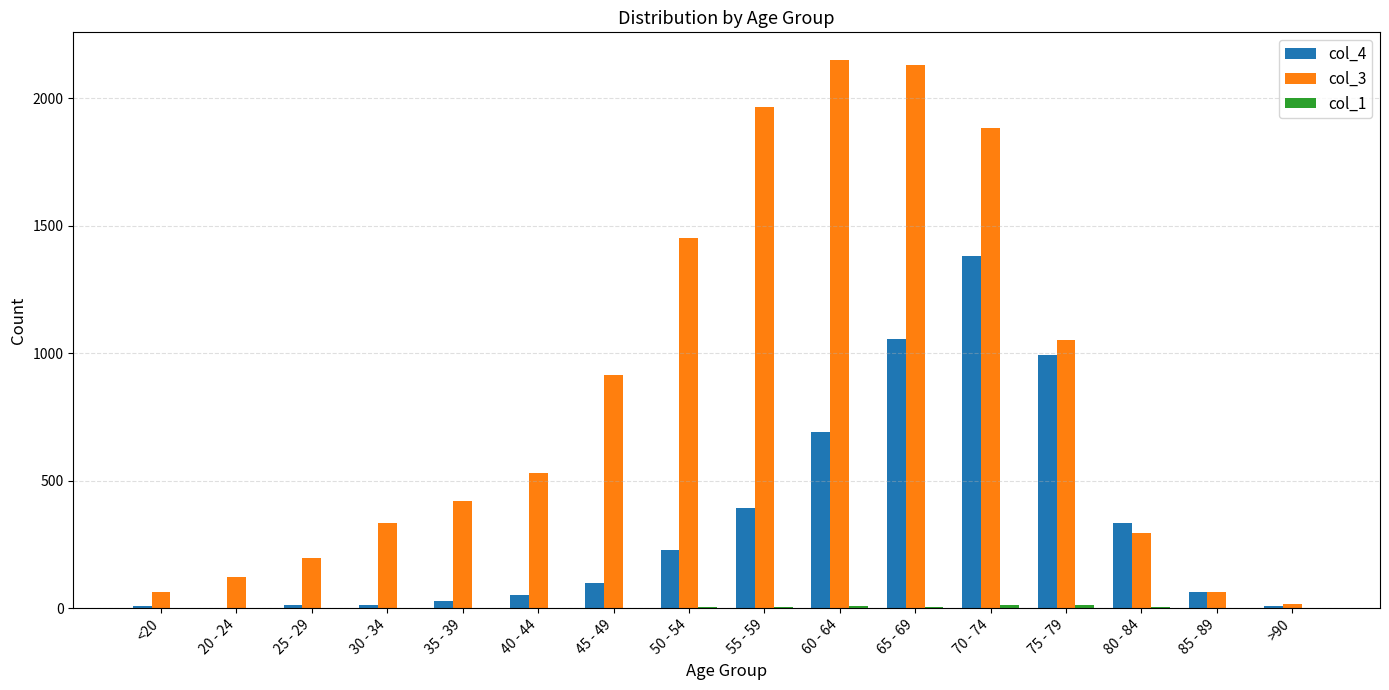

Count the number of categories in the chart.

16